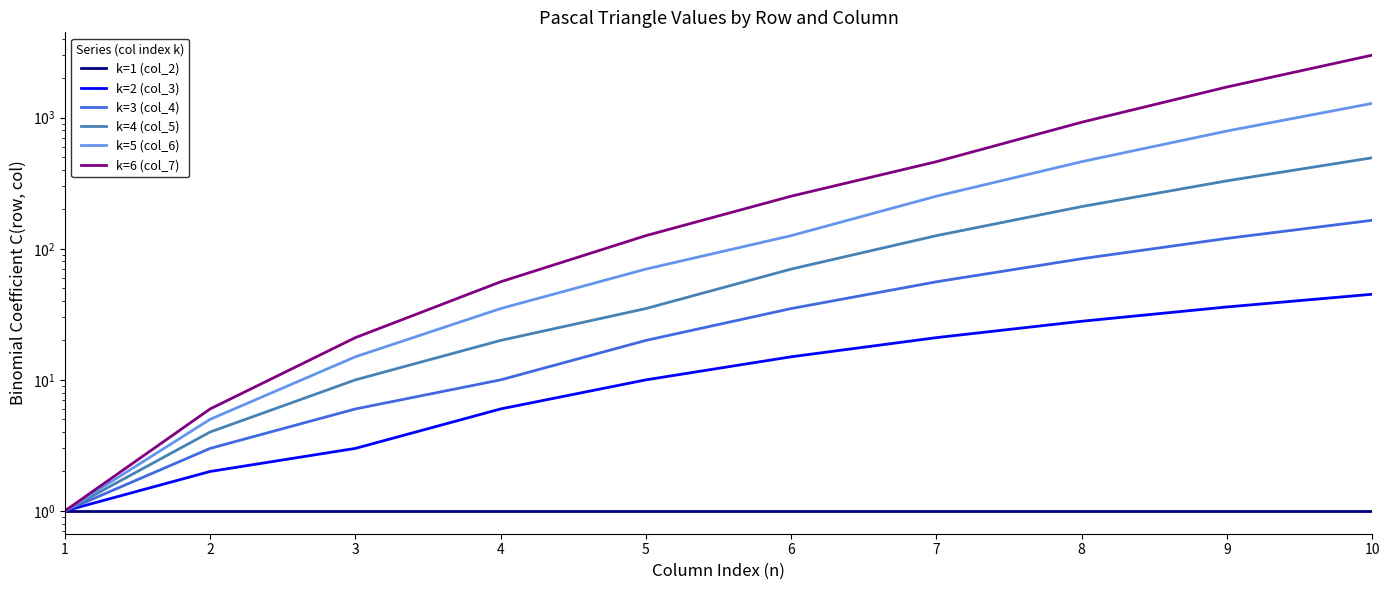

Reading left to right, extract all data points from this chart.

k=1 (col_2): 1	1	1	1	1	1	1	1	1	1
k=2 (col_3): 1	2	3	6	10	15	21	28	36	45
k=3 (col_4): 1	3	6	10	20	35	56	84	120	165
k=4 (col_5): 1	4	10	20	35	70	126	210	330	495
k=5 (col_6): 1	5	15	35	70	126	252	462	792	1287
k=6 (col_7): 1	6	21	56	126	252	462	924	1716	3003